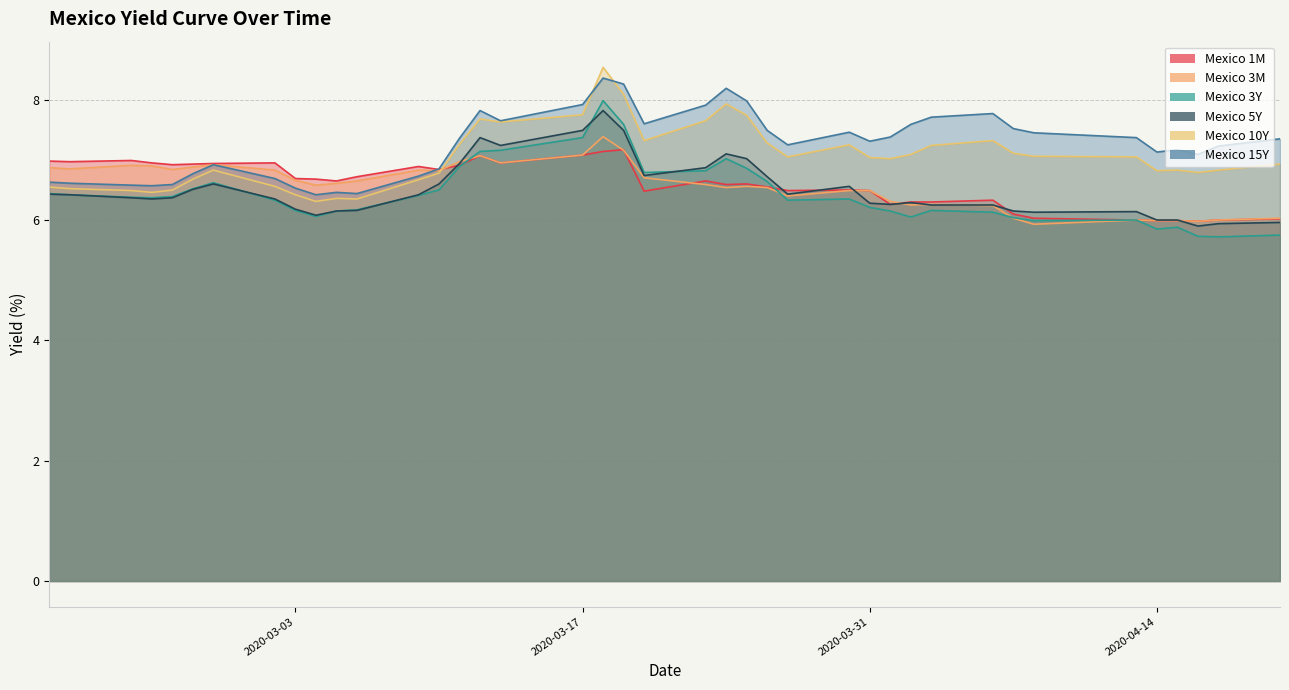

How many interior local valleys does the Mexico 3M series have?

10